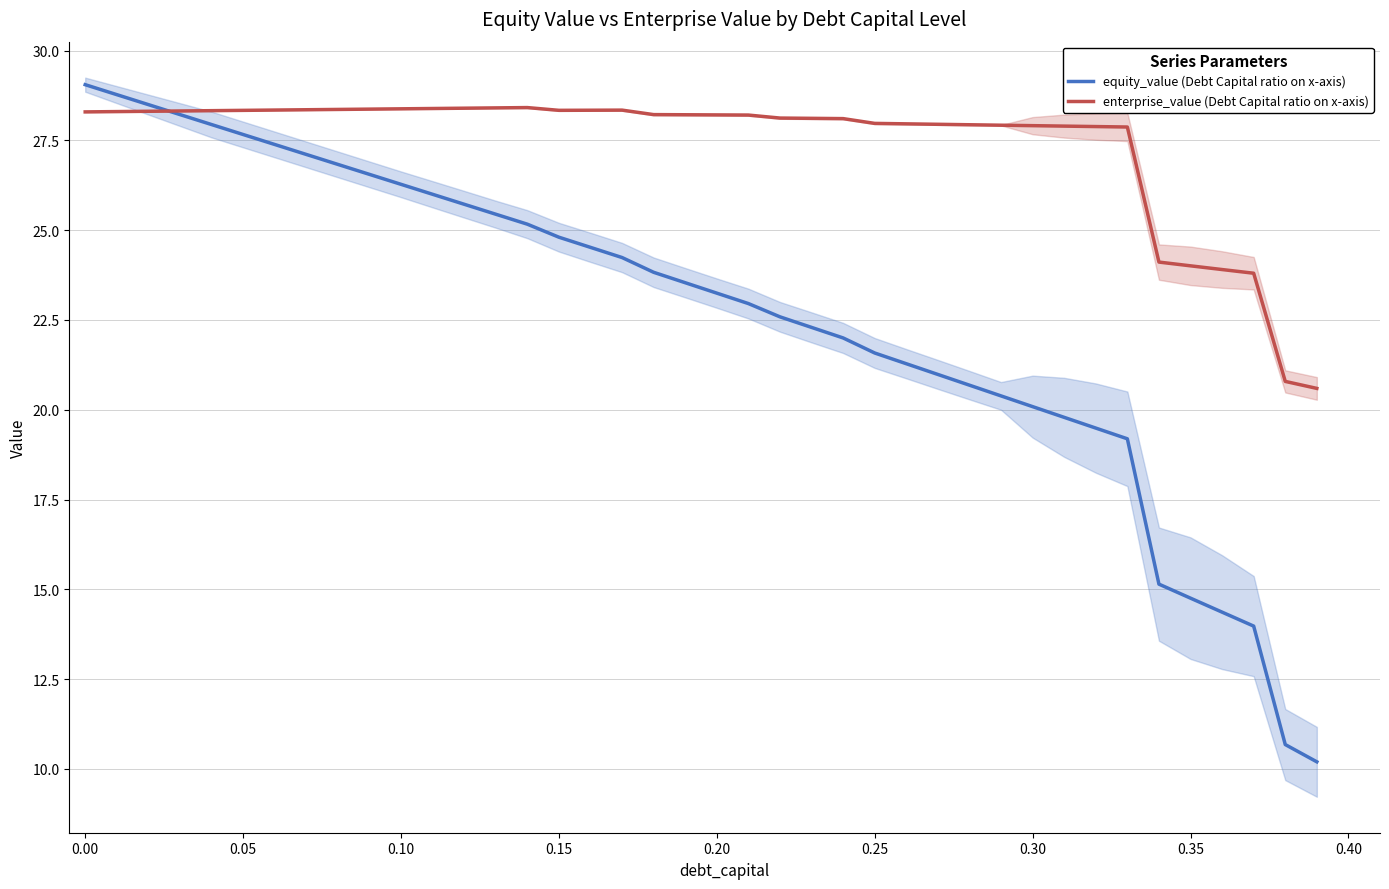

Is this an area chart (filled region under the line)?

No